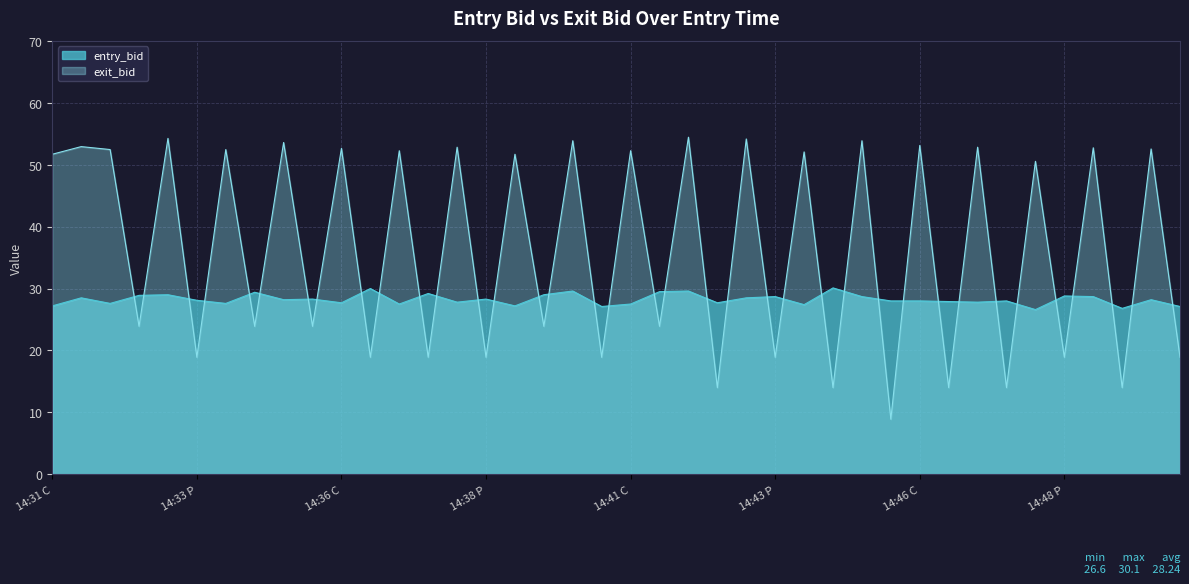

What is the value of the 12th point from the left?

30.0